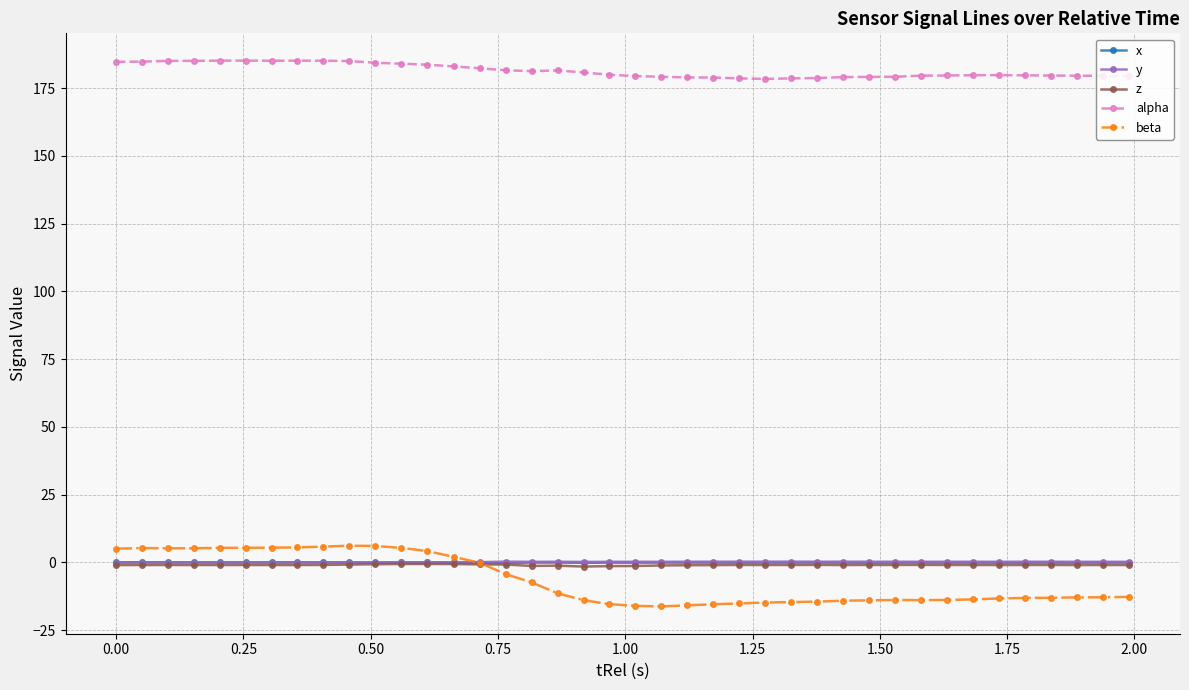

True or false: x has more than 0 interior local peaks.

True